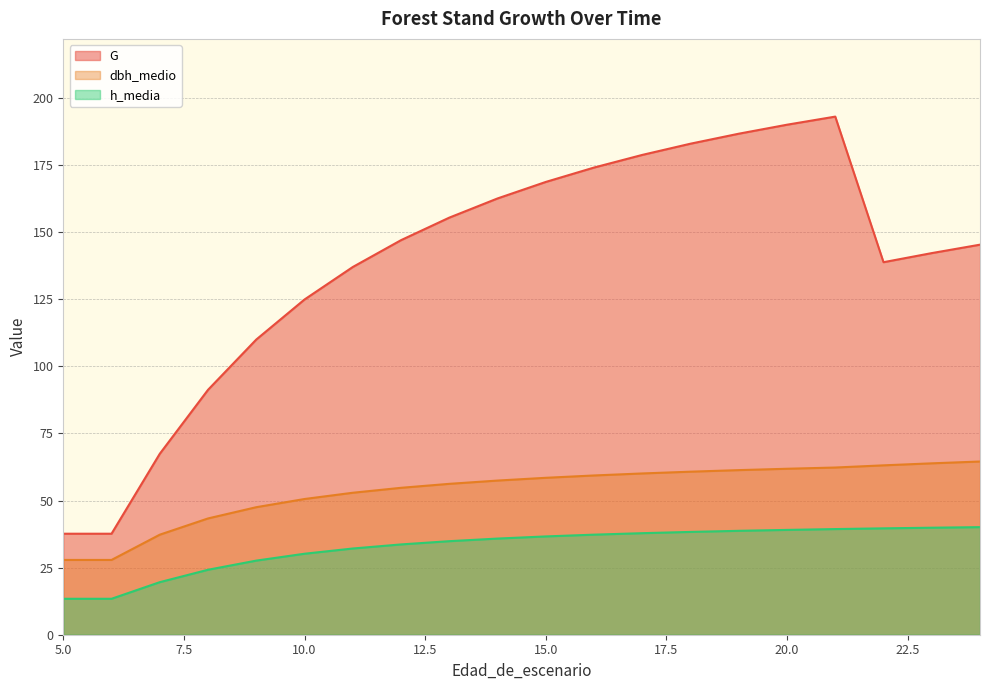

What is the maximum value for h_media?

40.1